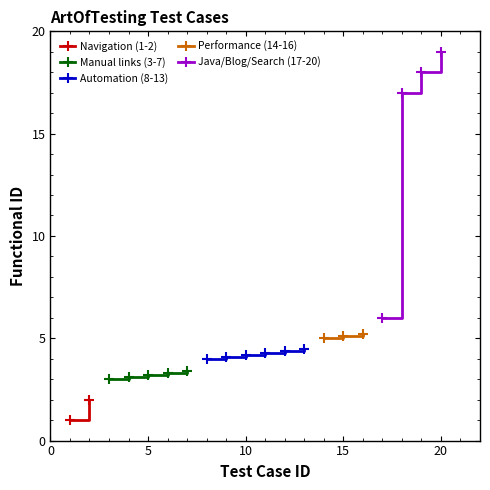

Count the number of categories in the chart.

20